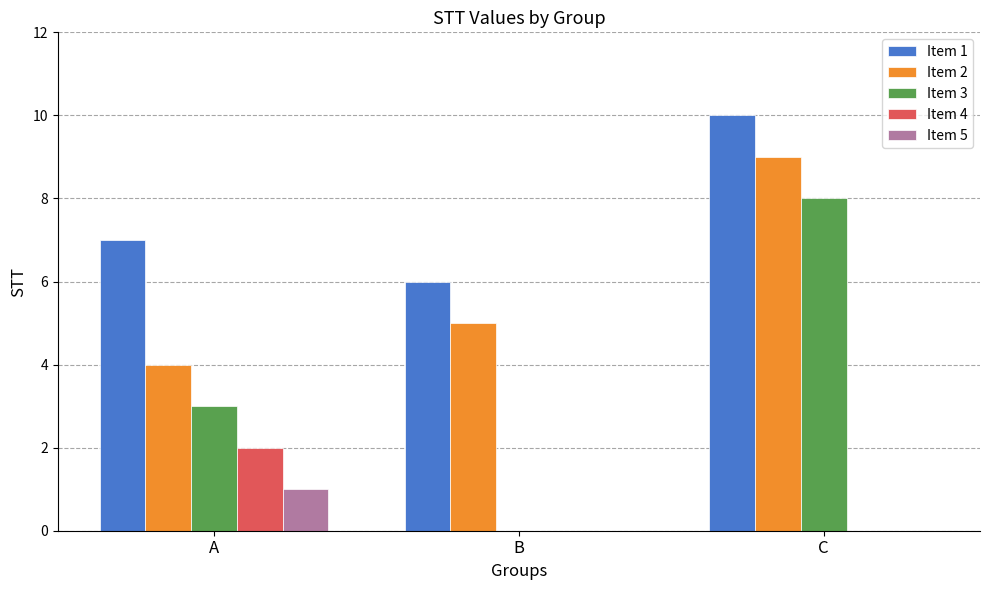

How many Item 3 values are between 0 and 8?

3